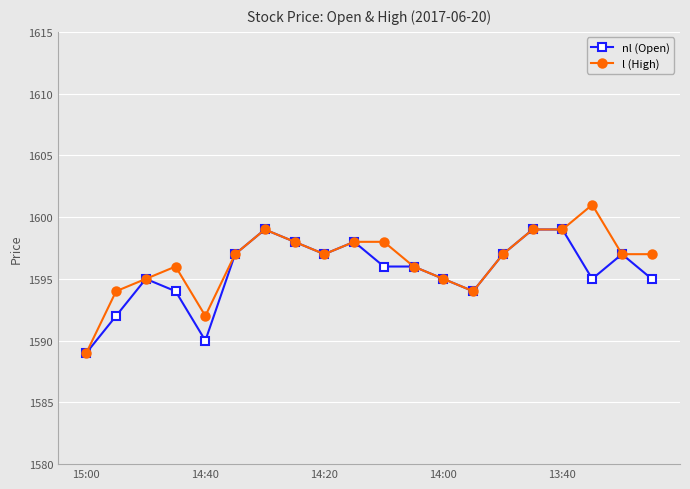

What is the value of the l (High) point at the 17th from the left?

1599